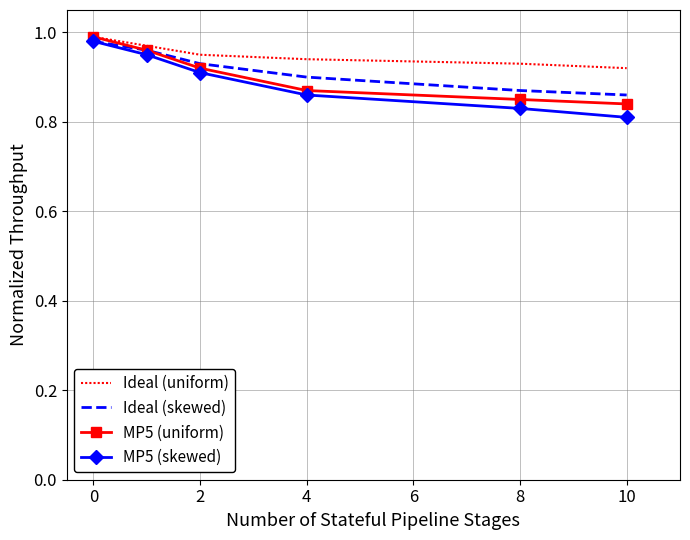

Which series has the widest spread of values?

MP5 (skewed)